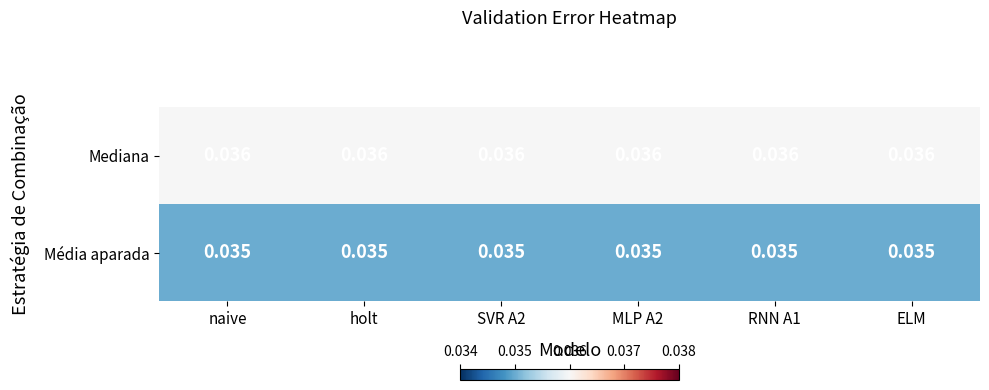

Is the value of Mediana at naive greater than the value of Média aparada at ELM?

Yes